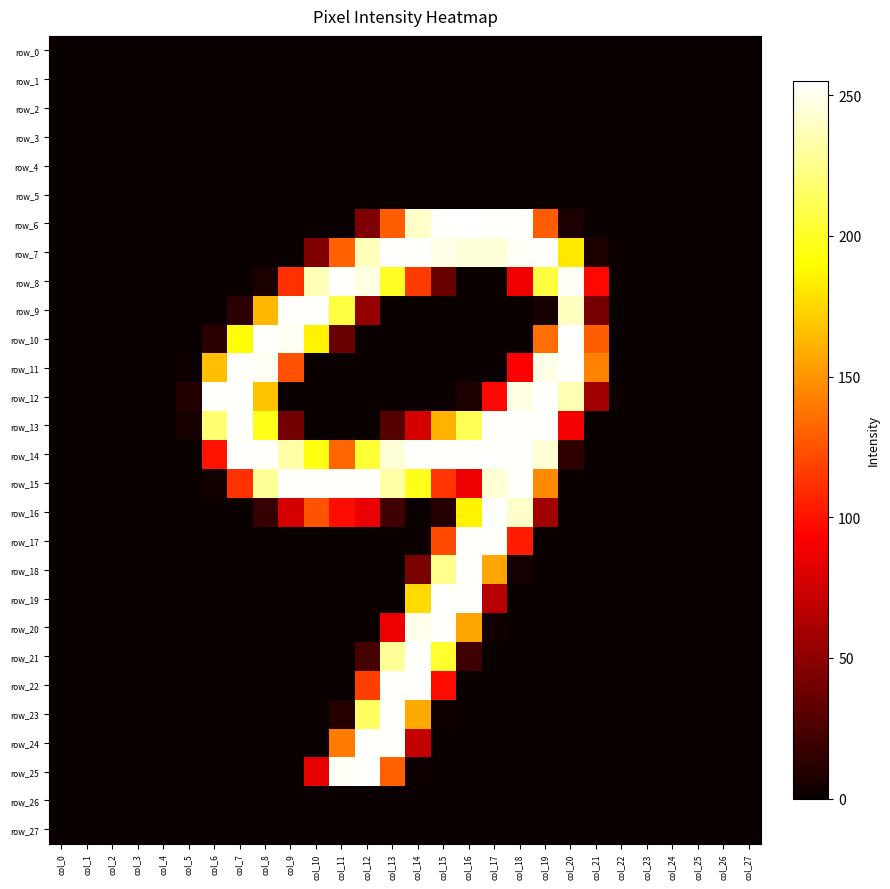

The value of row_5 at col_13 is 0. True or false?

True